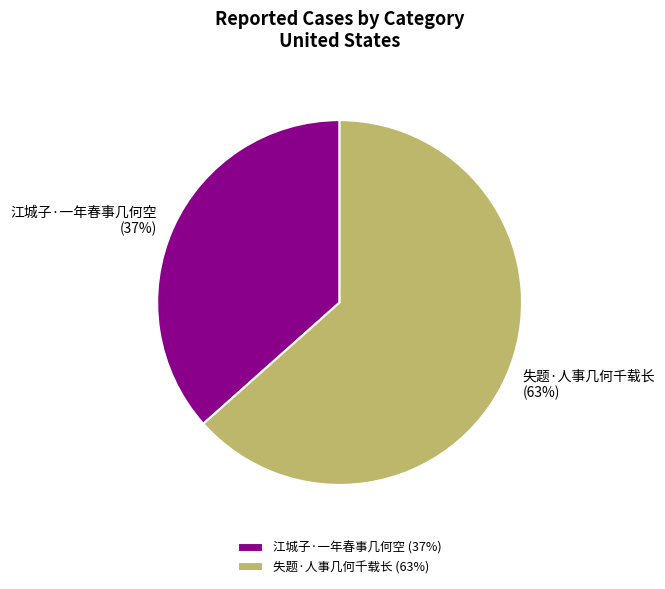

Does 失题·人事几何千载长 account for over 50% of the chart?

Yes